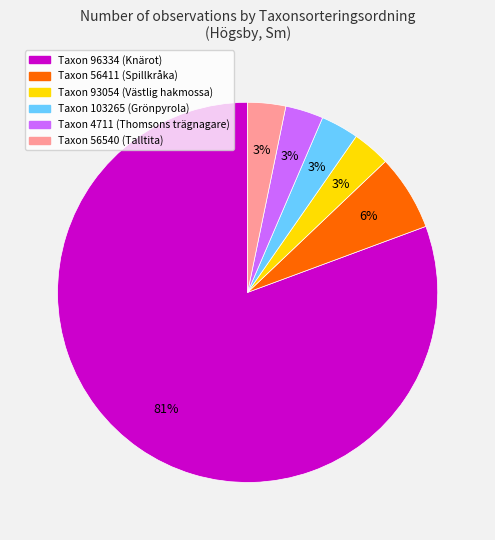

To the nearest percent, what is the average slice percentage?

17%